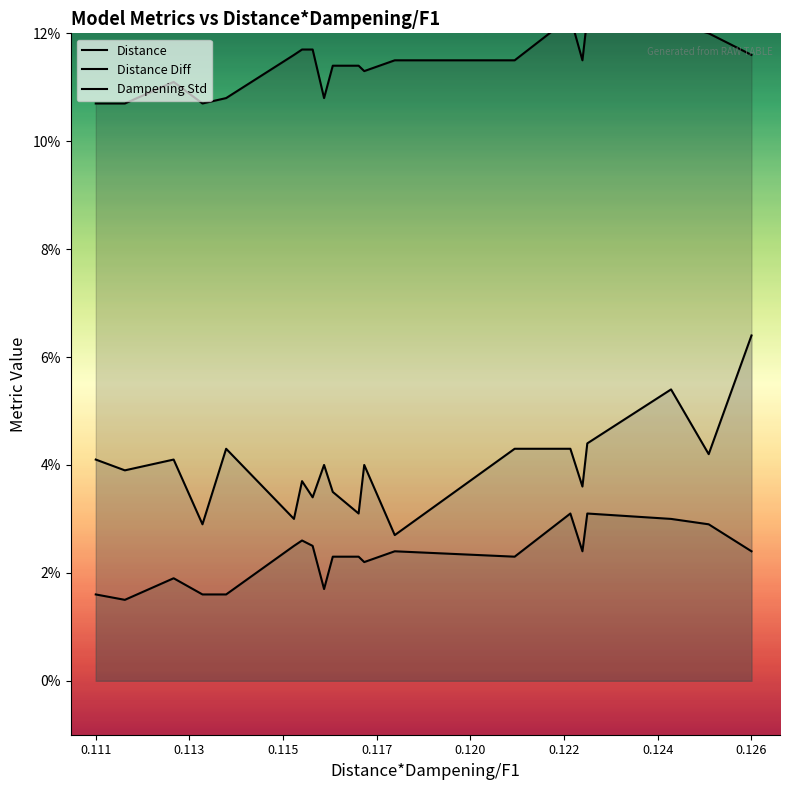

What is the sum of all Distance values?

2.3